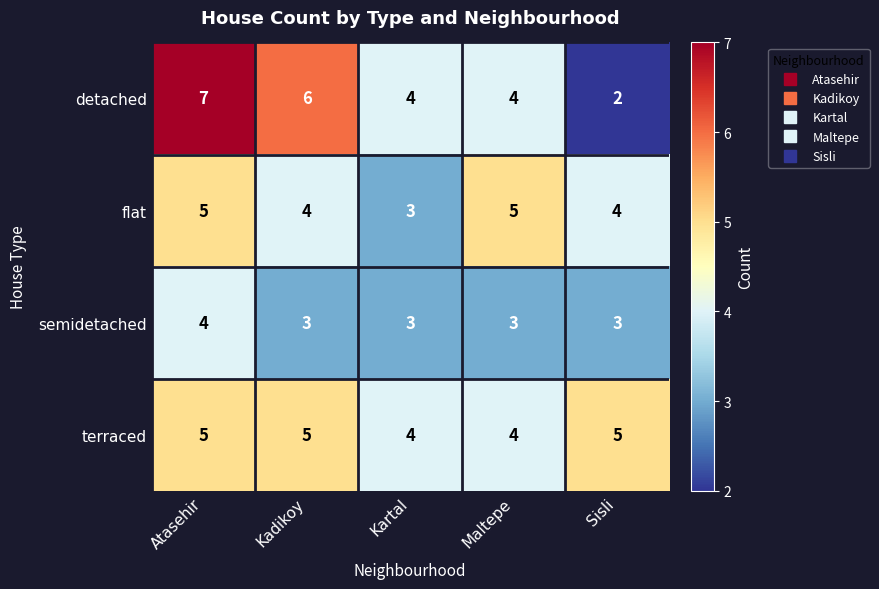

Between Kadikoy and Kartal, which series saw the biggest shift?

detached